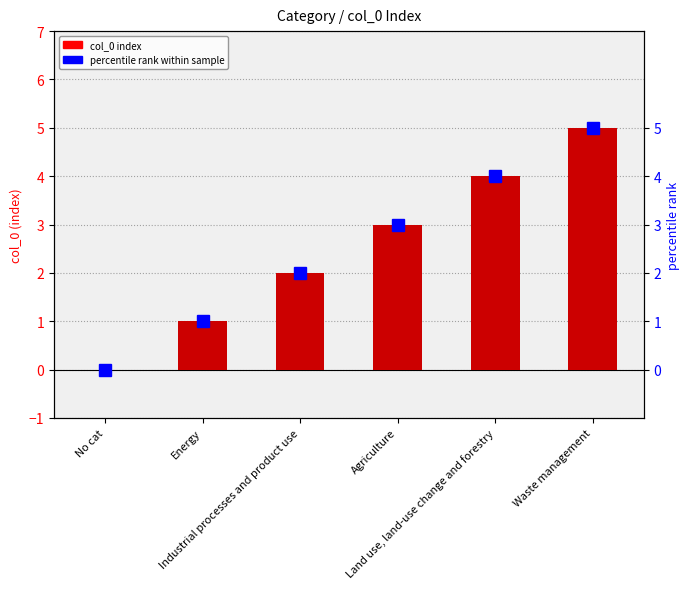

What is the difference between the values at Land use, land-use change and forestry and Agriculture?

1